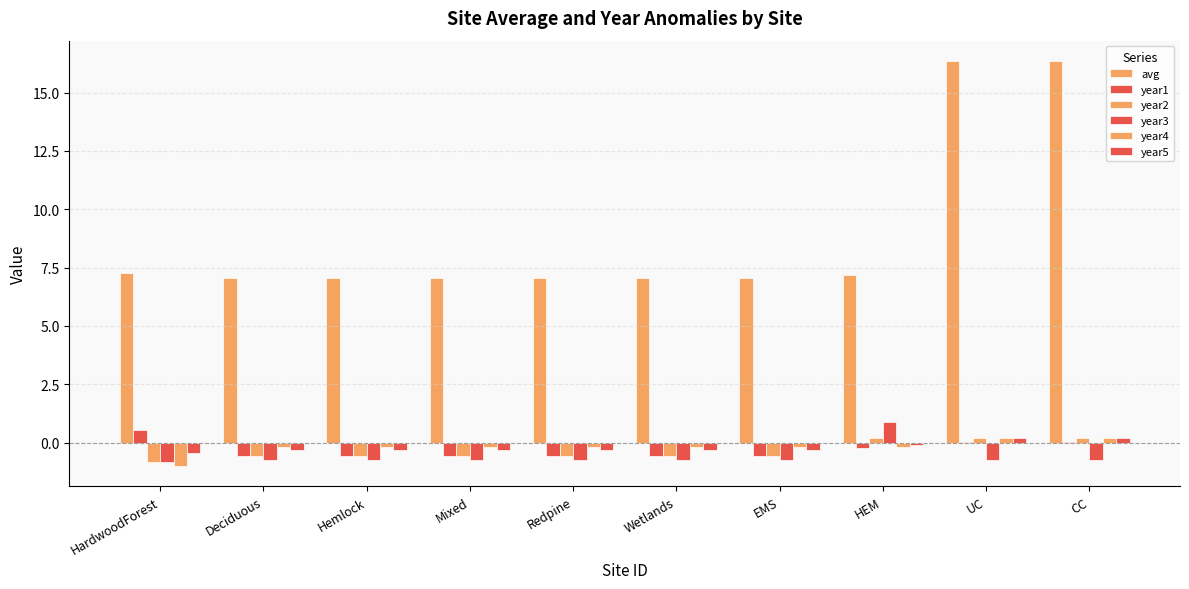

The value of year5 at HardwoodForest is -0.8. True or false?

False